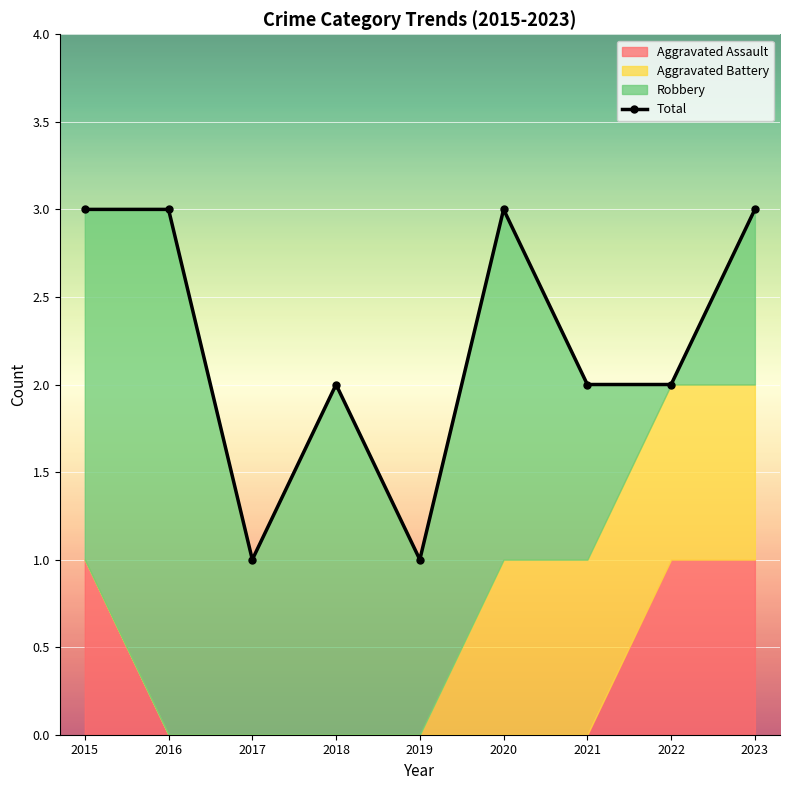

How many points are lower than both their immediate neighbors (excluding endpoints)?

2